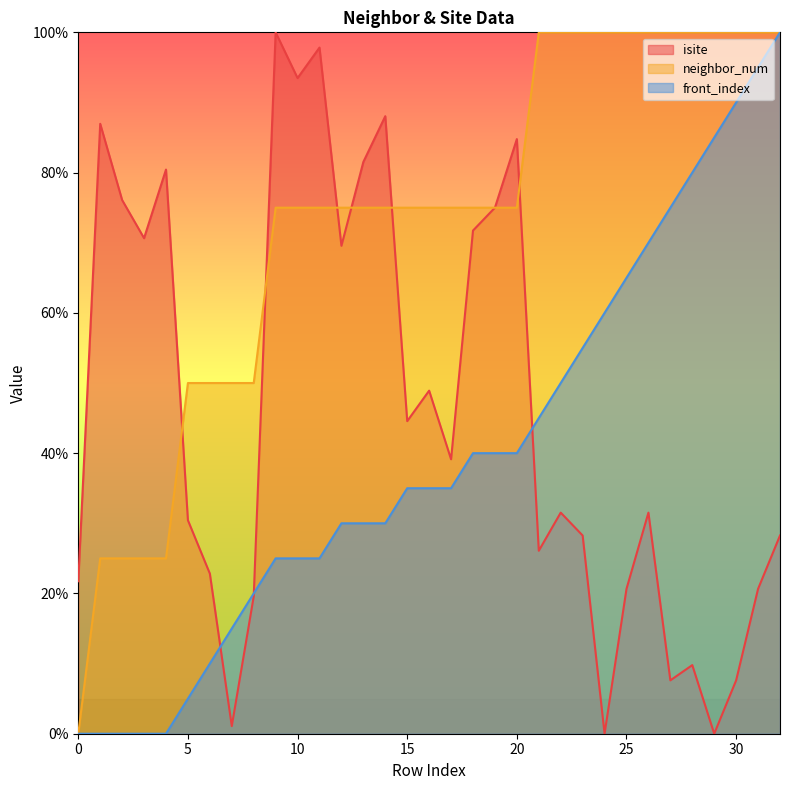

Does the chart display data point markers on the line(s)?

No